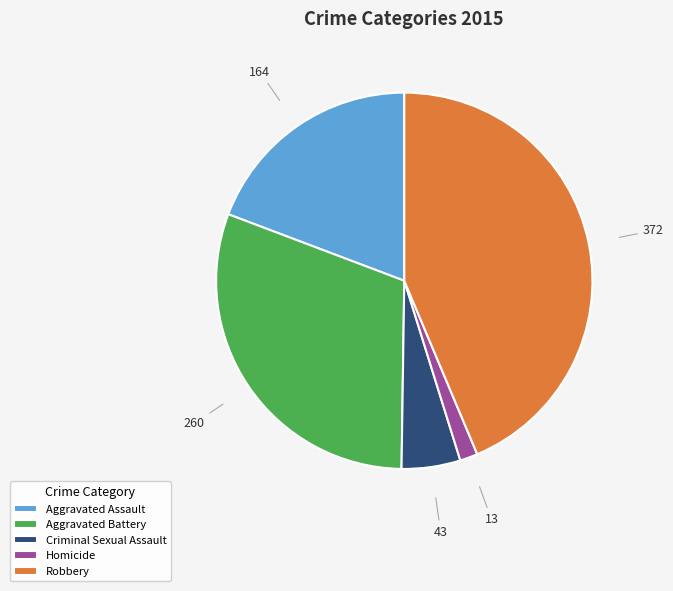

Rank the categories by value from lowest to highest.

Homicide, Criminal Sexual Assault, Aggravated Assault, Aggravated Battery, Robbery